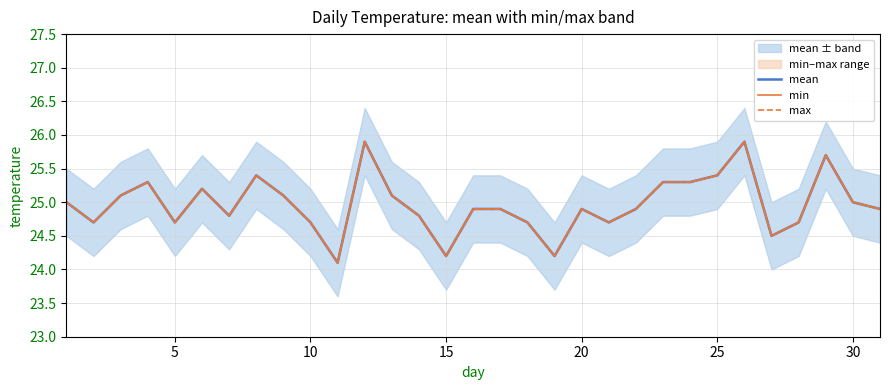

True or false: mean and max cross at least once.

False